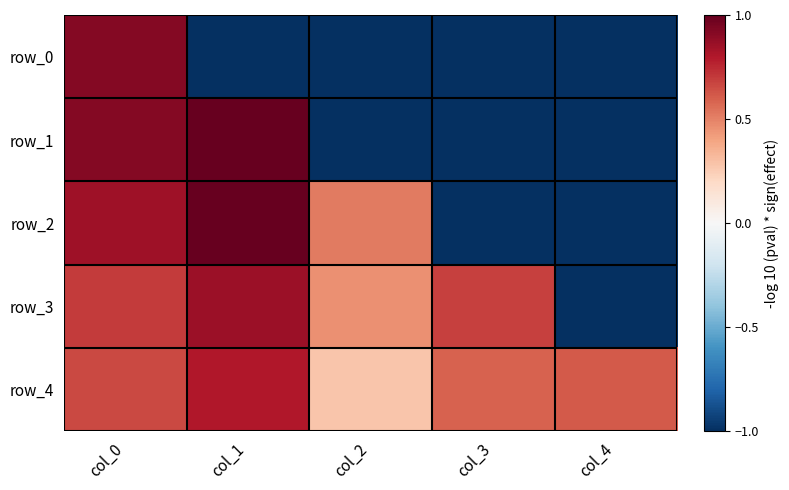

True or false: row_1 has a value of -1.0 at col_2.

True